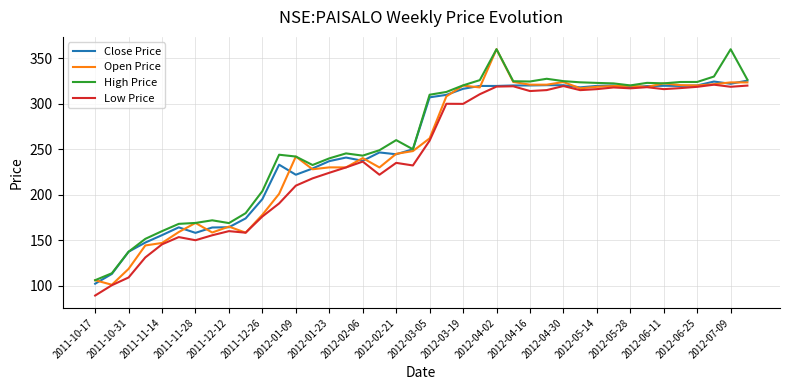

What is the highest value of the High Price series?

360.0